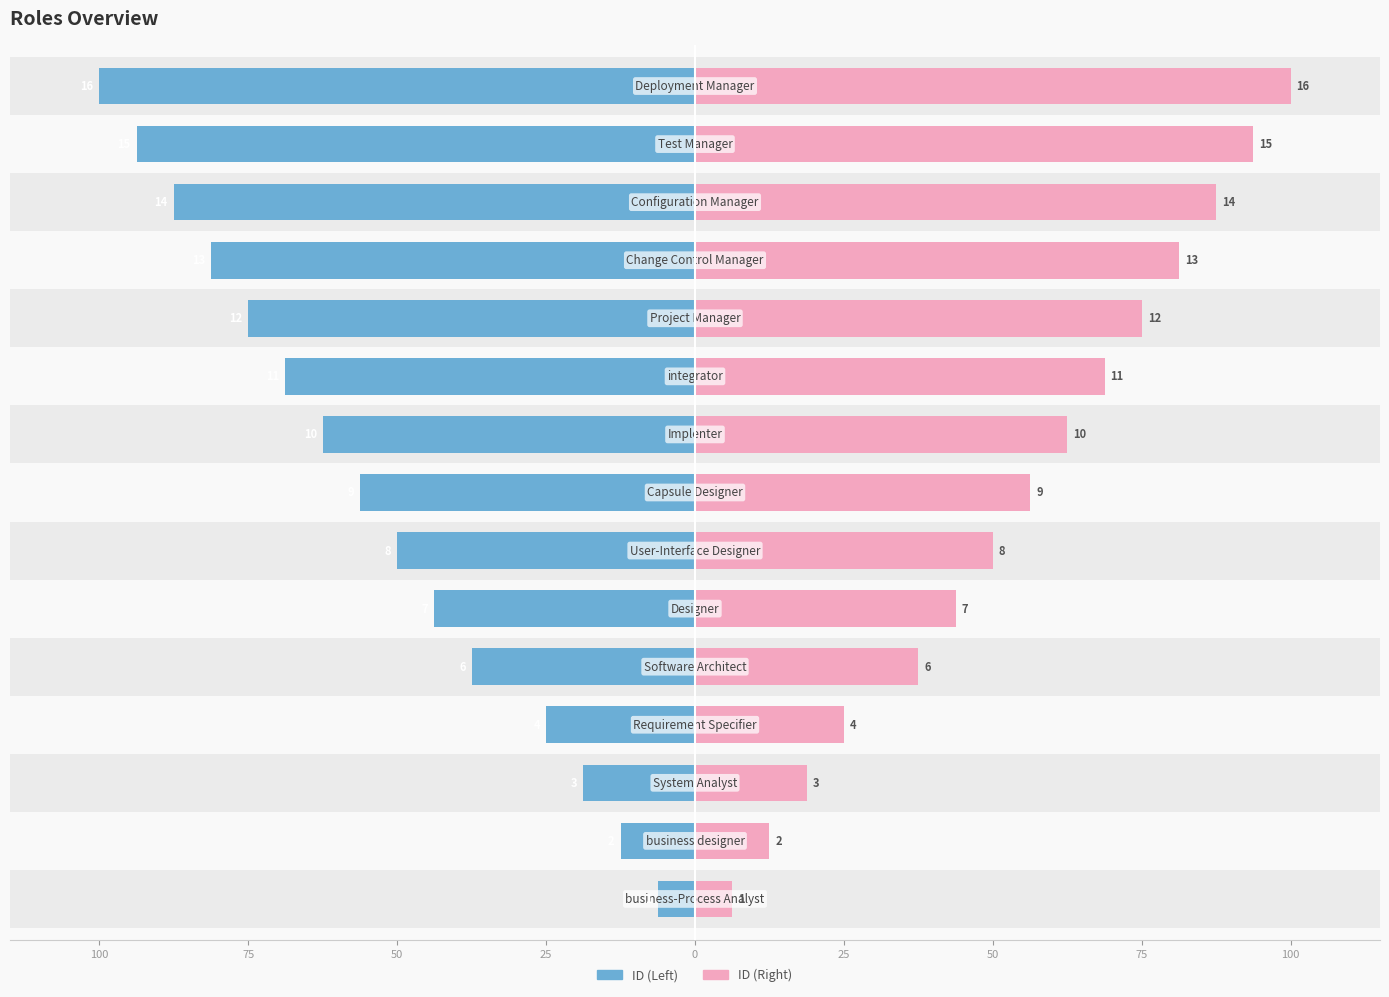

What are all the series names shown in the legend?

ID (Left), ID (Right)